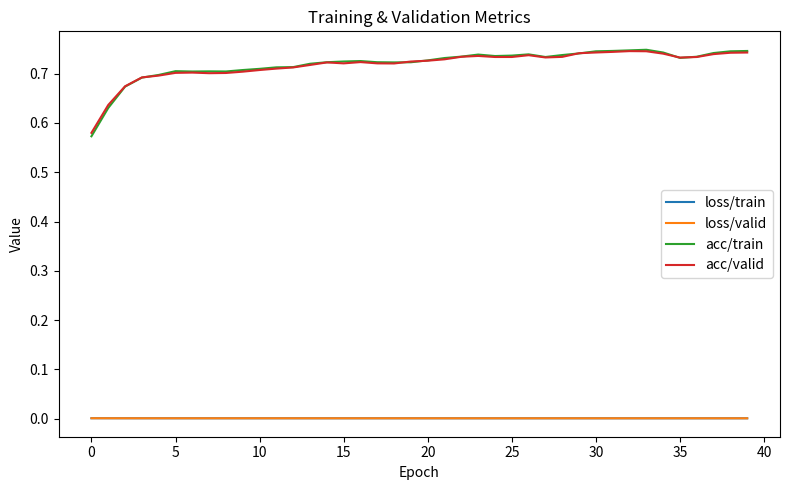

True or false: acc/valid and loss/train intersect in this chart.

False